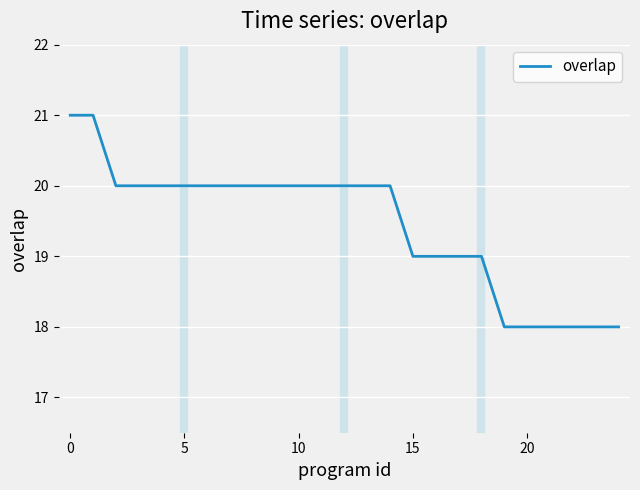

What is the smallest value displayed?

18